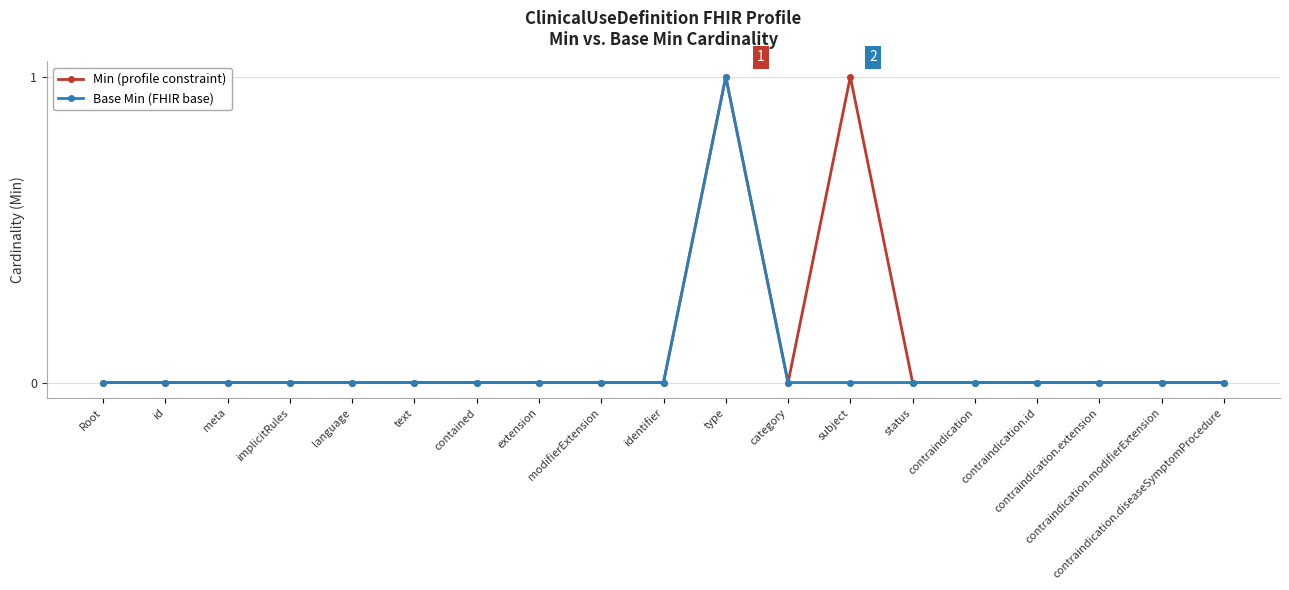

Reading left to right, transcribe all the data shown in this chart.

Min (profile constraint): 0	0	0	0	0	0	0	0	0	0	1	0	1	0	0	0	0	0	0
Base Min (FHIR base): 0	0	0	0	0	0	0	0	0	0	1	0	0	0	0	0	0	0	0